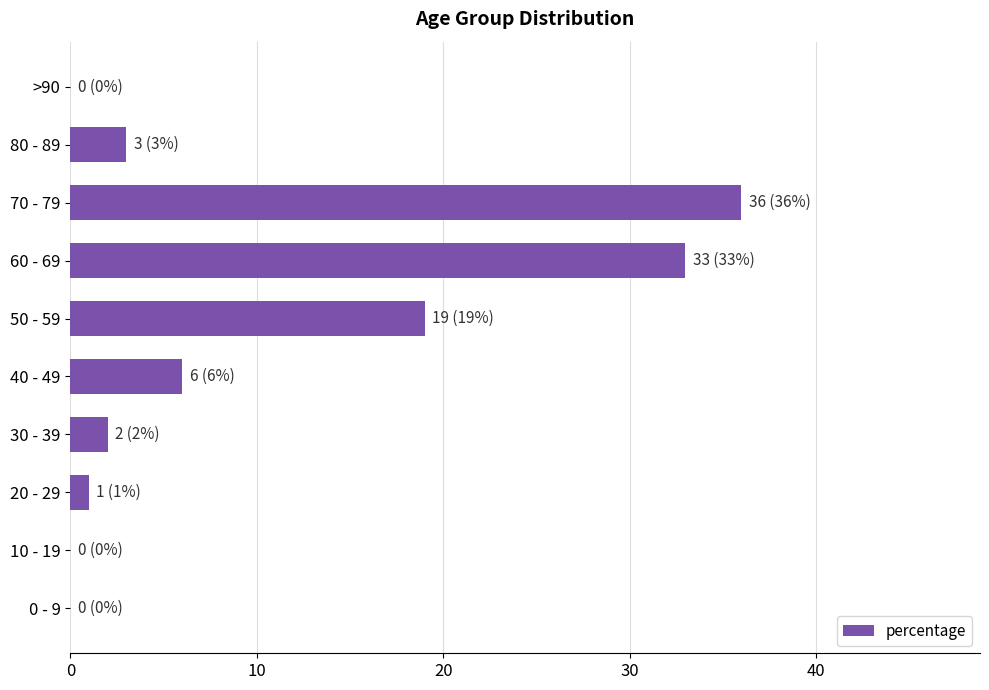

What is the maximum value shown in the chart?

36